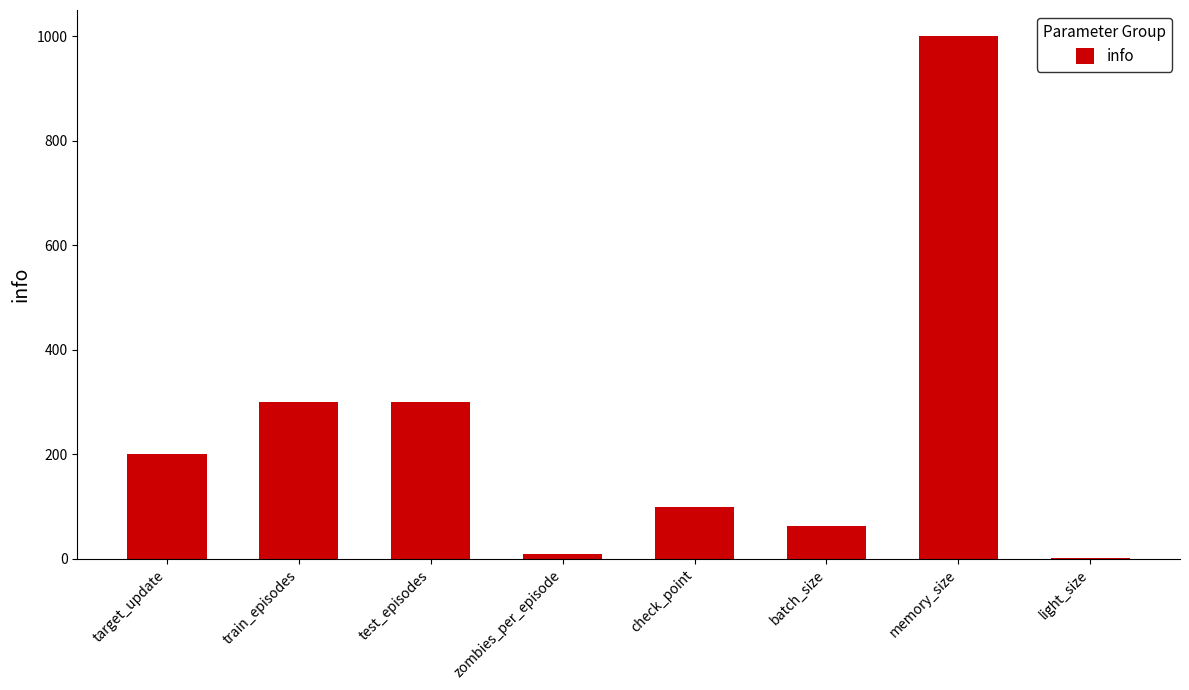

Reading left to right, extract all data points from this chart.

target_update=200	train_episodes=300	test_episodes=300	zombies_per_episode=10	check_point=100	batch_size=64	memory_size=1000	light_size=1